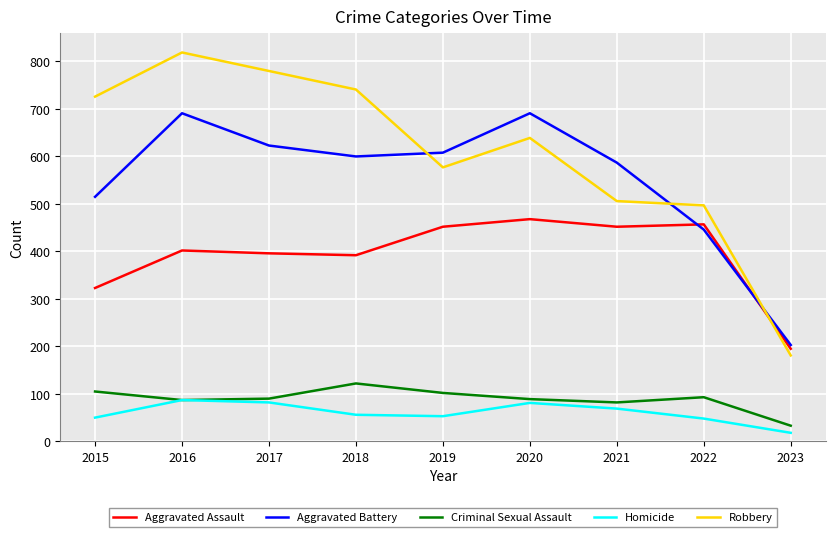

Which category has the highest value in the Aggravated Assault series?

2020